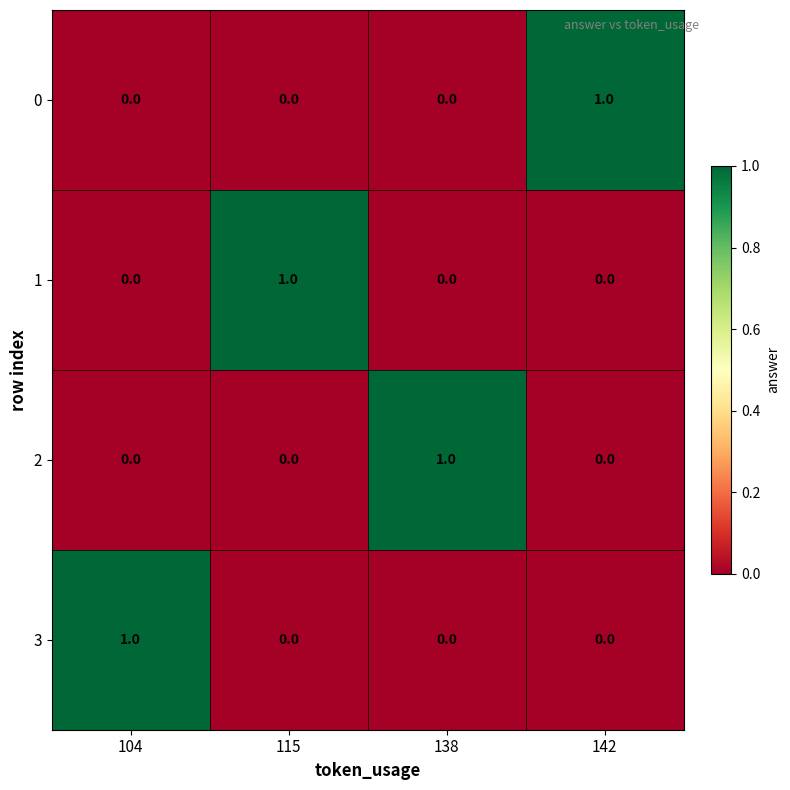

At which label does 2 reach its peak?

138